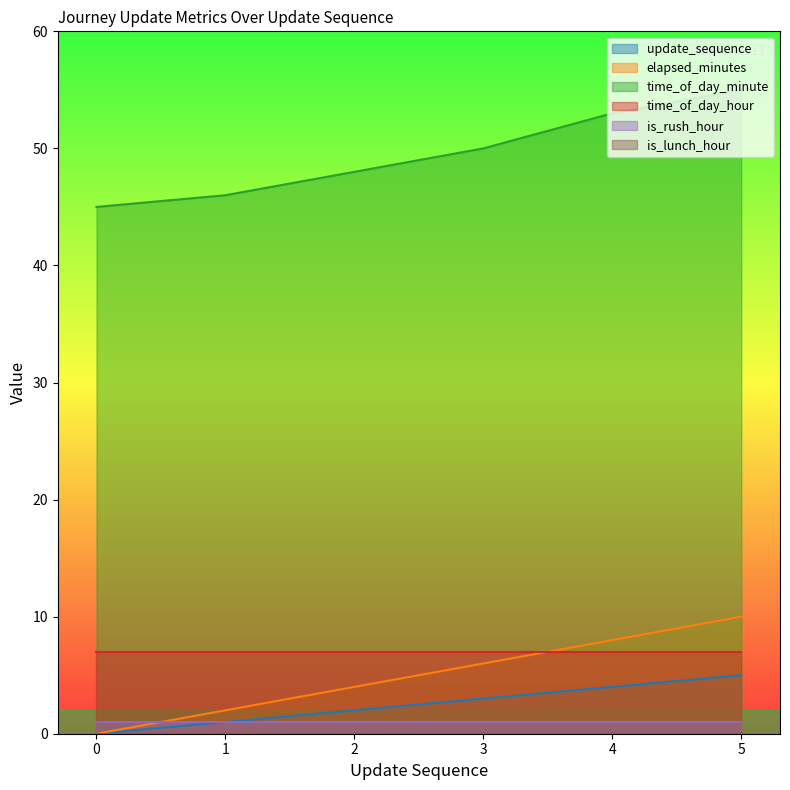

Between 1 and 5, which series saw the biggest shift?

time_of_day_minute